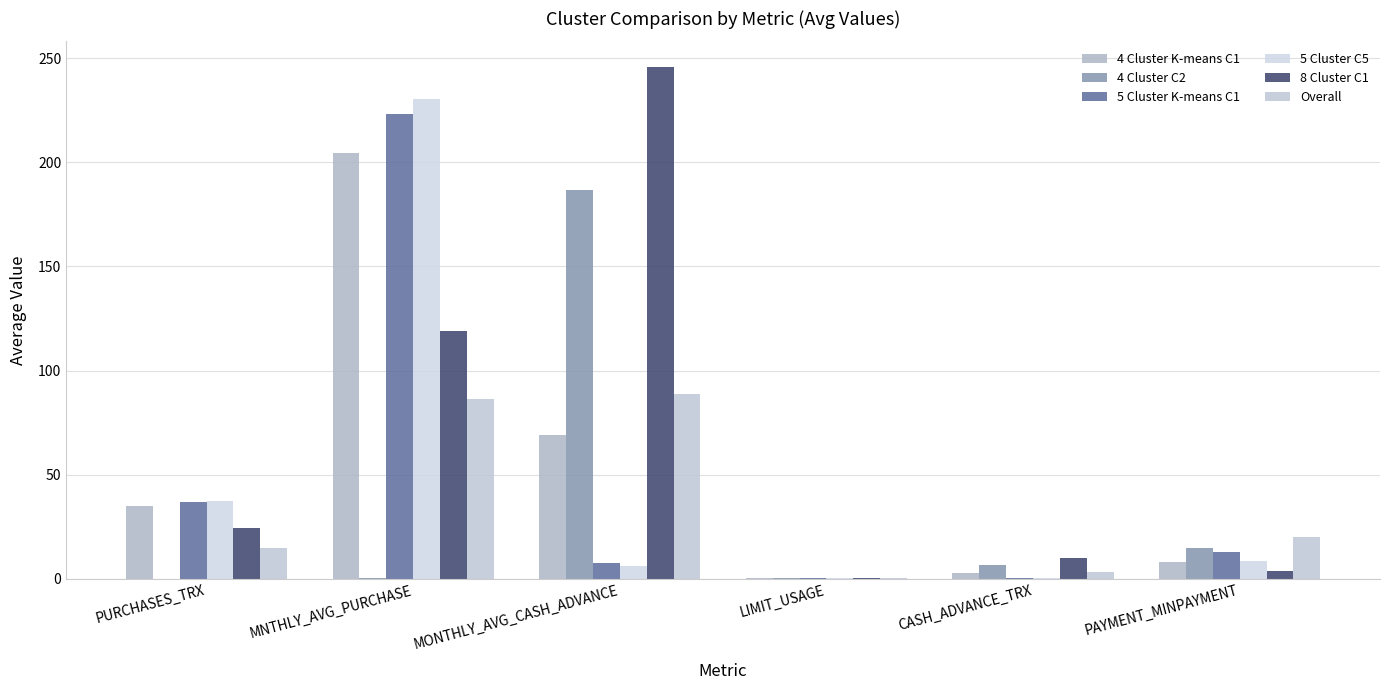

Is the value of 5 Cluster C5 at PURCHASES_TRX greater than the value of 8 Cluster C1 at LIMIT_USAGE?

Yes